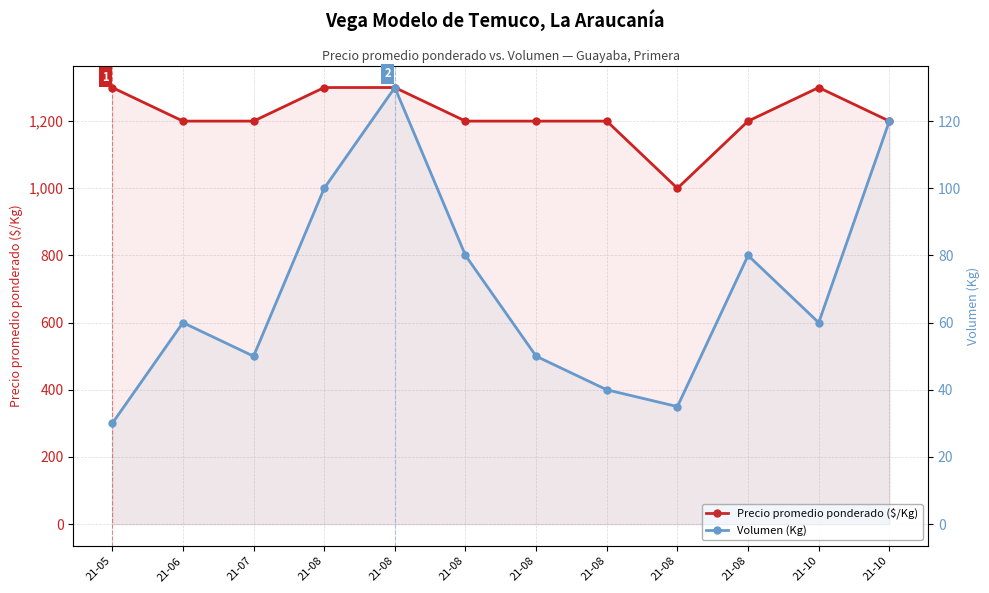

At which category does Volumen (Kg) reach its first local valley?

21-07